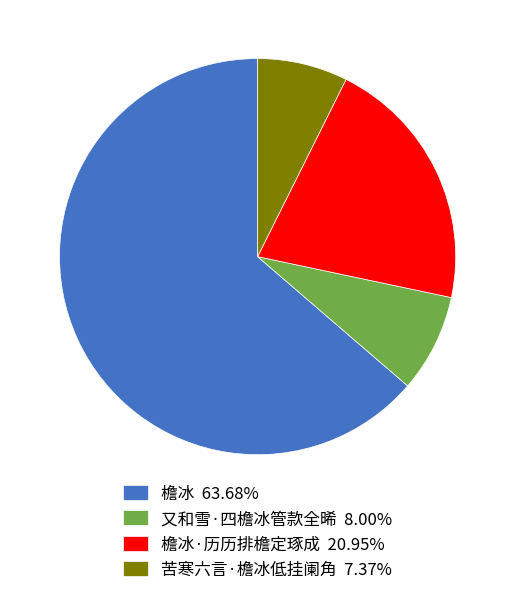

Does 檐冰 63.68% represent more than half of the total?

Yes